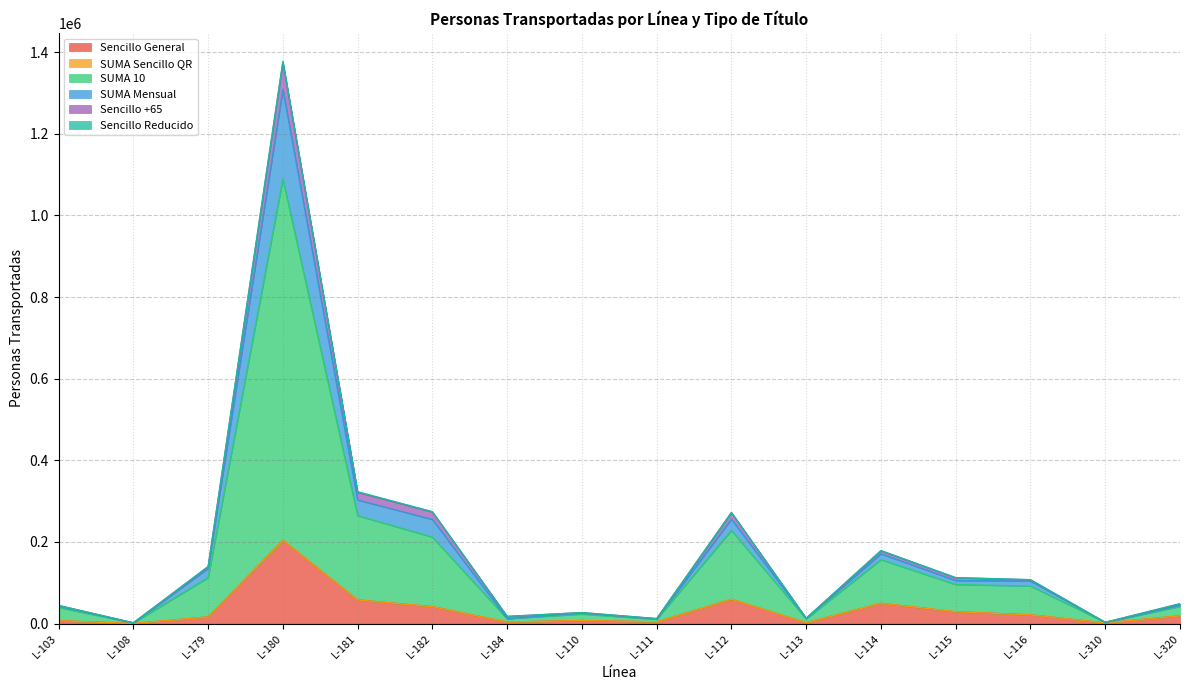

What is the greatest value displayed?

1377942